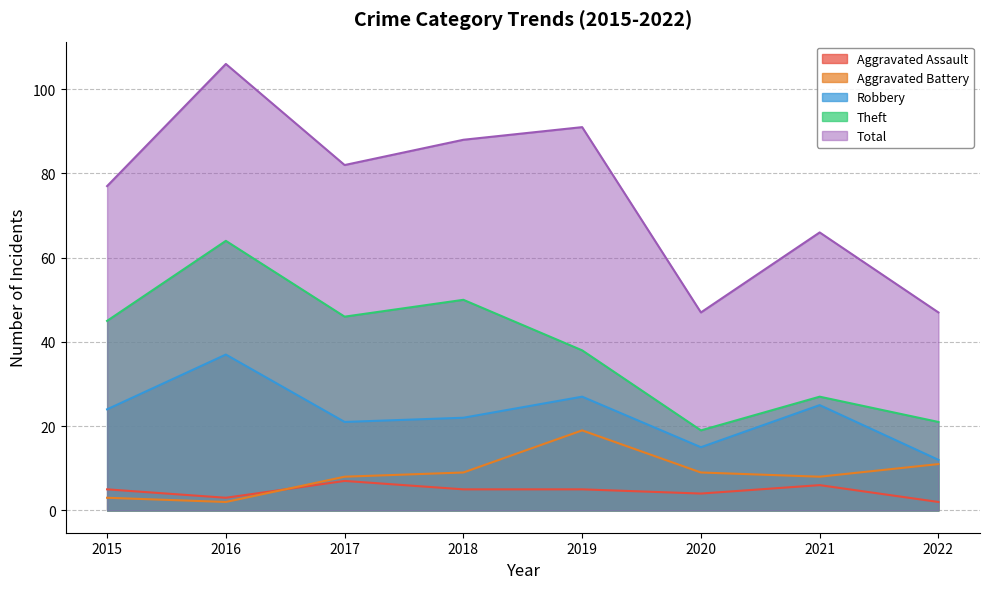

At which category is the sum across all series the highest?

2016